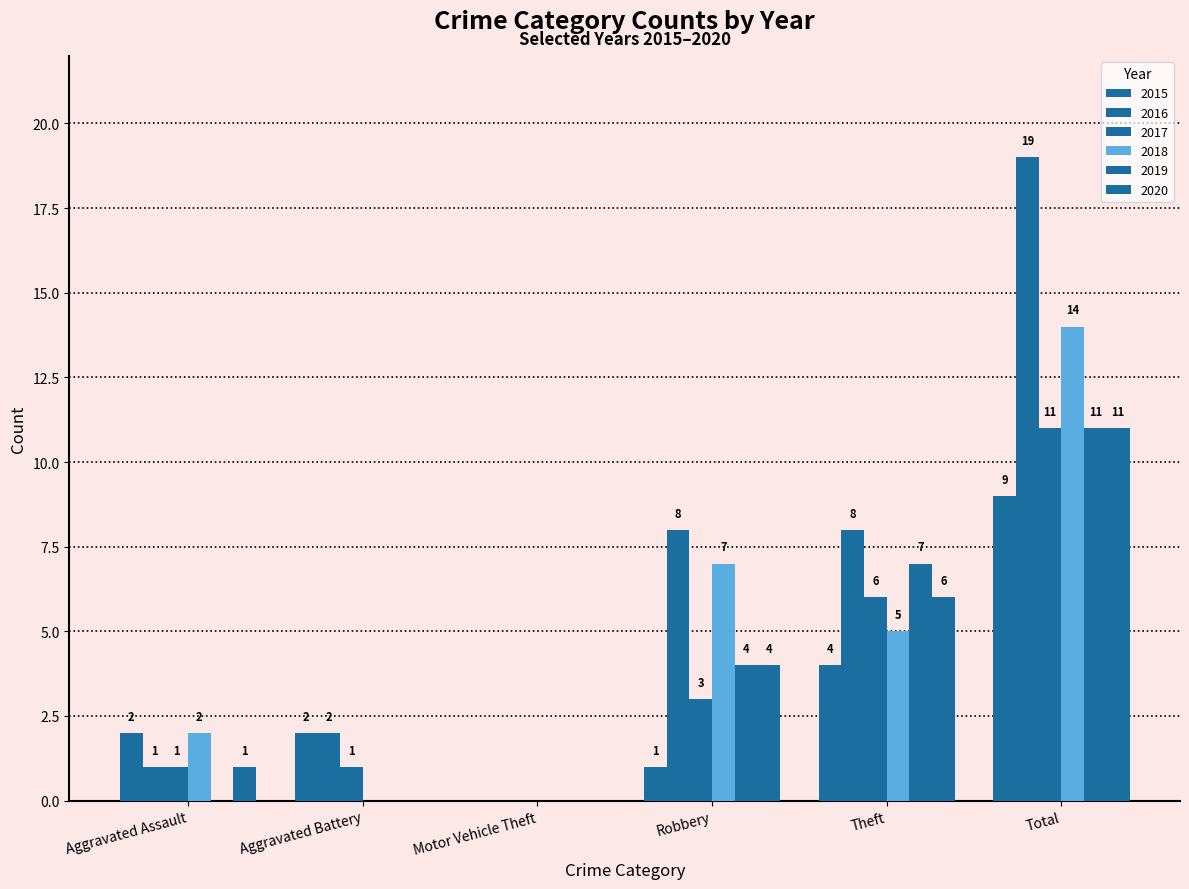

Between Aggravated Battery and Theft, which series saw the biggest shift?

2019